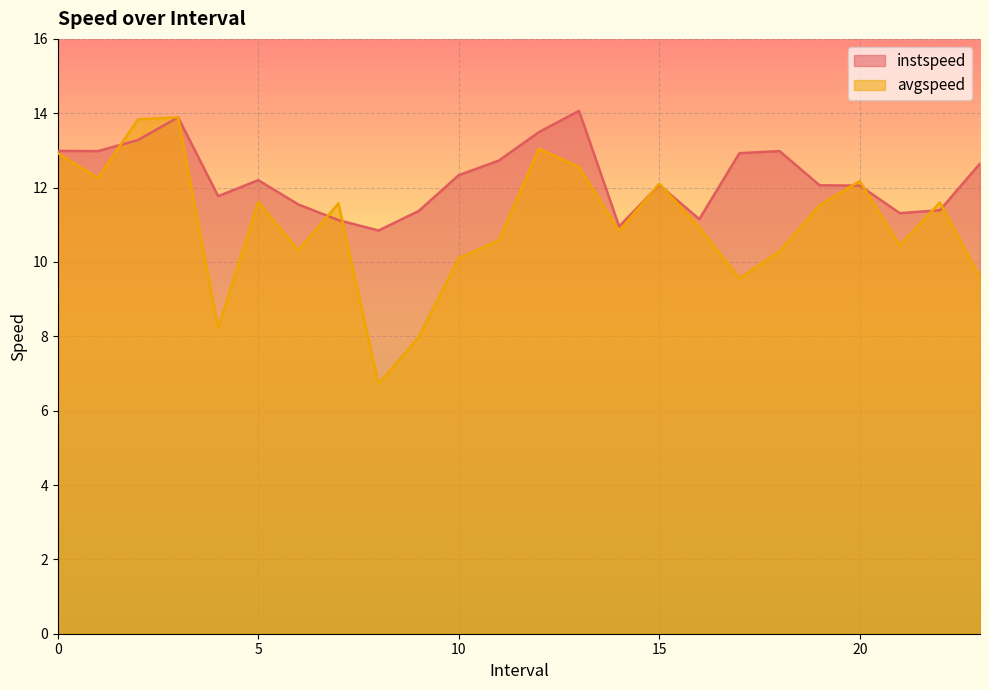

What is the difference between the avgspeed values at 6.0 and 19.0?

1.2